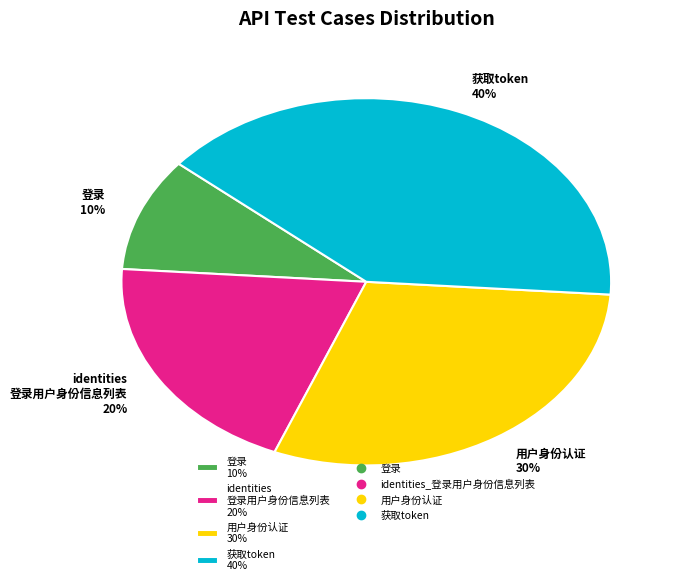

To the nearest percent, what is the combined percentage of 获取token 40% and 用户身份认证 30%?

70%